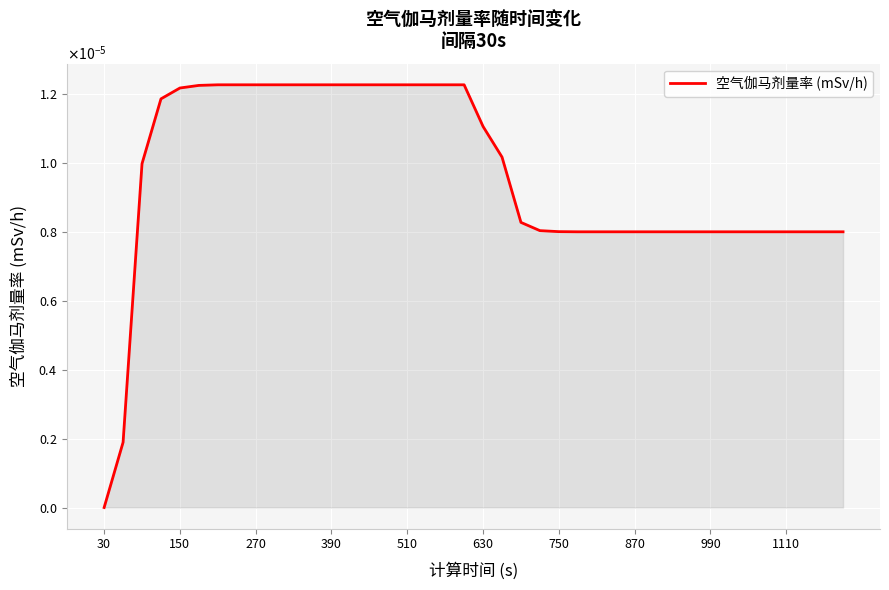

Does the chart display data point markers on the line(s)?

No